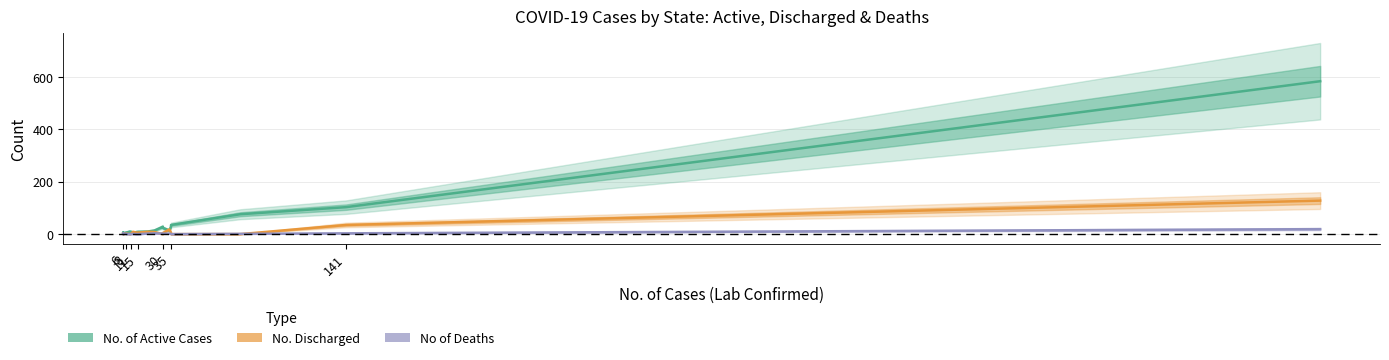

Which series changed the most between 35 and 18?

No. of Active Cases